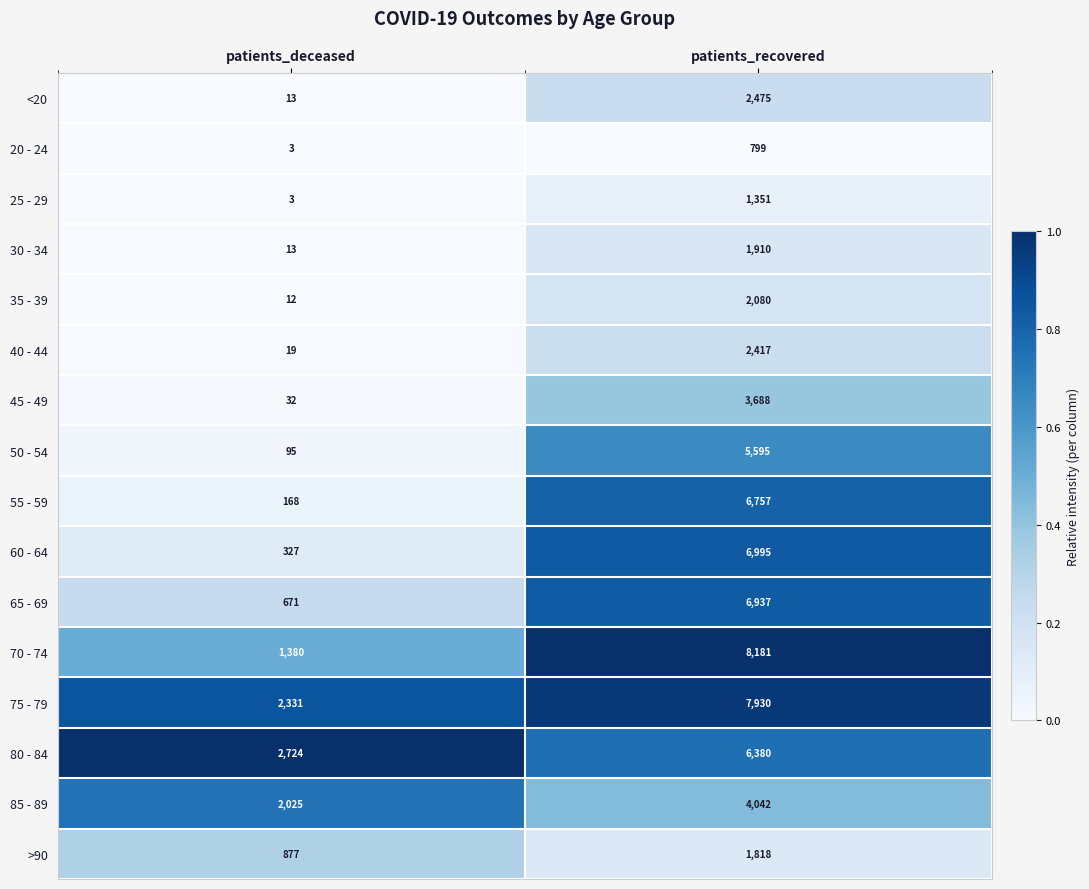

What is the difference between the 80 - 84 values at patients_deceased and patients_recovered?

3656